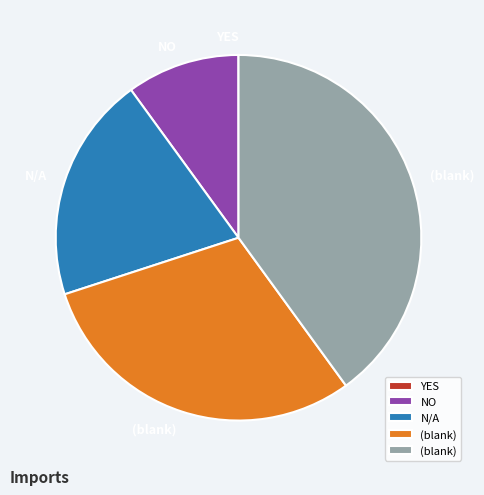

Is there a majority slice in this chart?

No